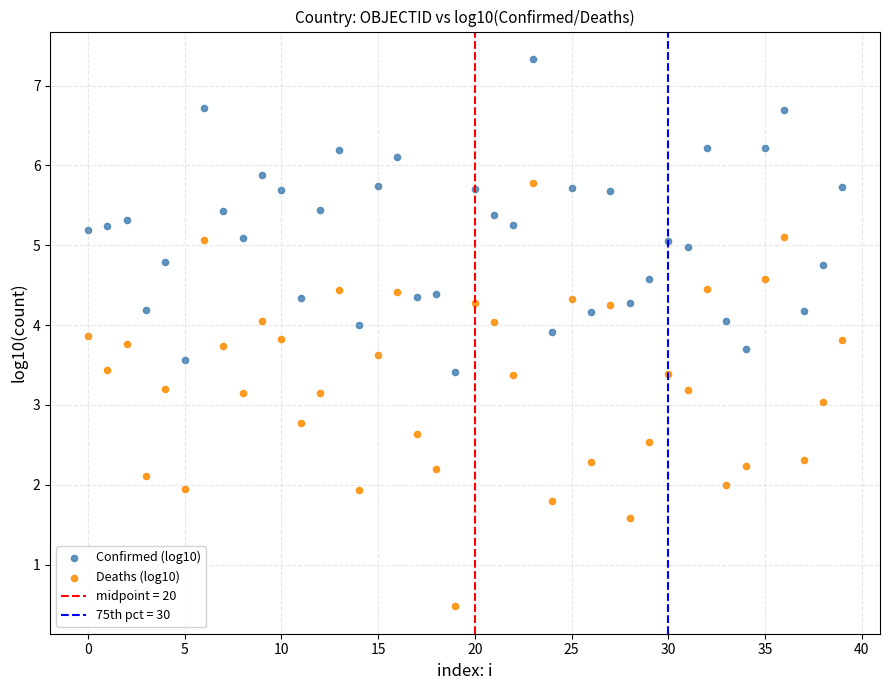

Across all data points, what is the range of Y values (max minus min)?

6.9